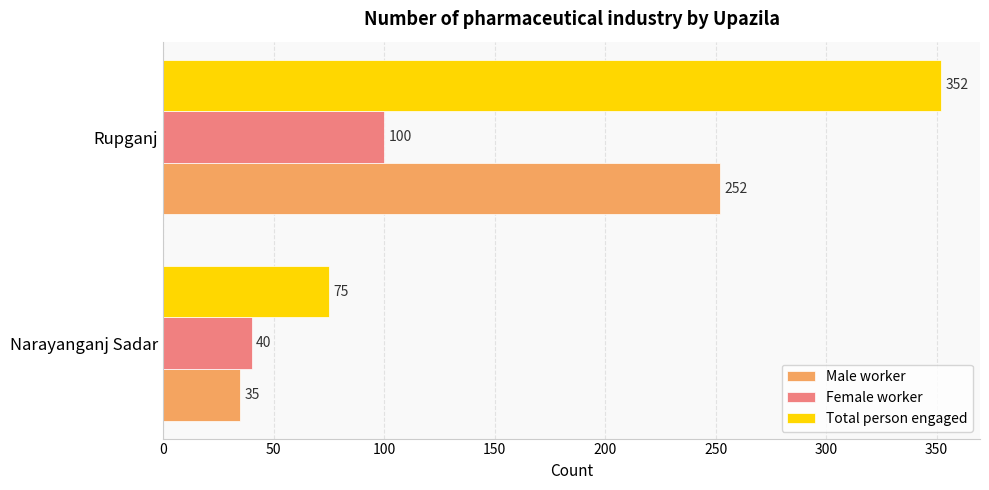

At how many categories does at least one series exceed 300?

1